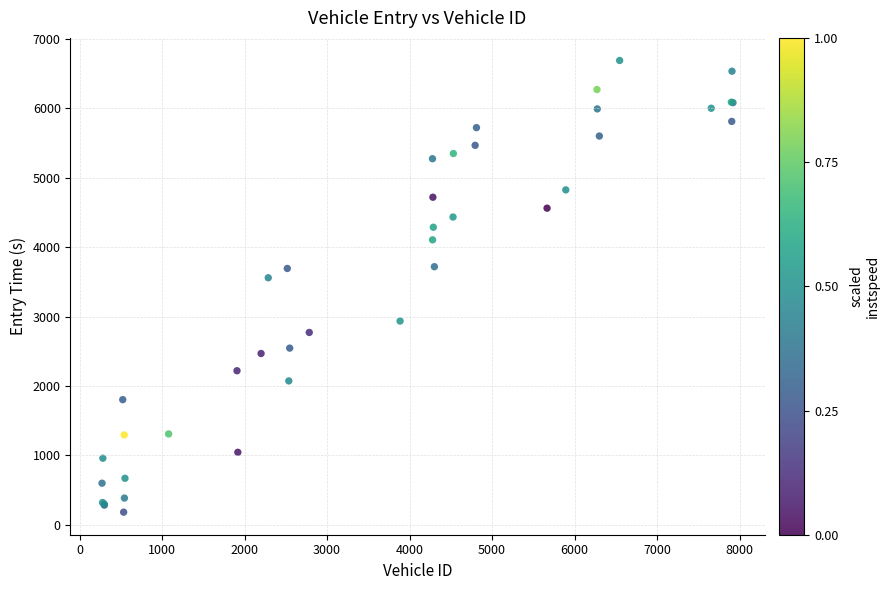

What Y value in the scatter plot is closest to 3436?

3559.4